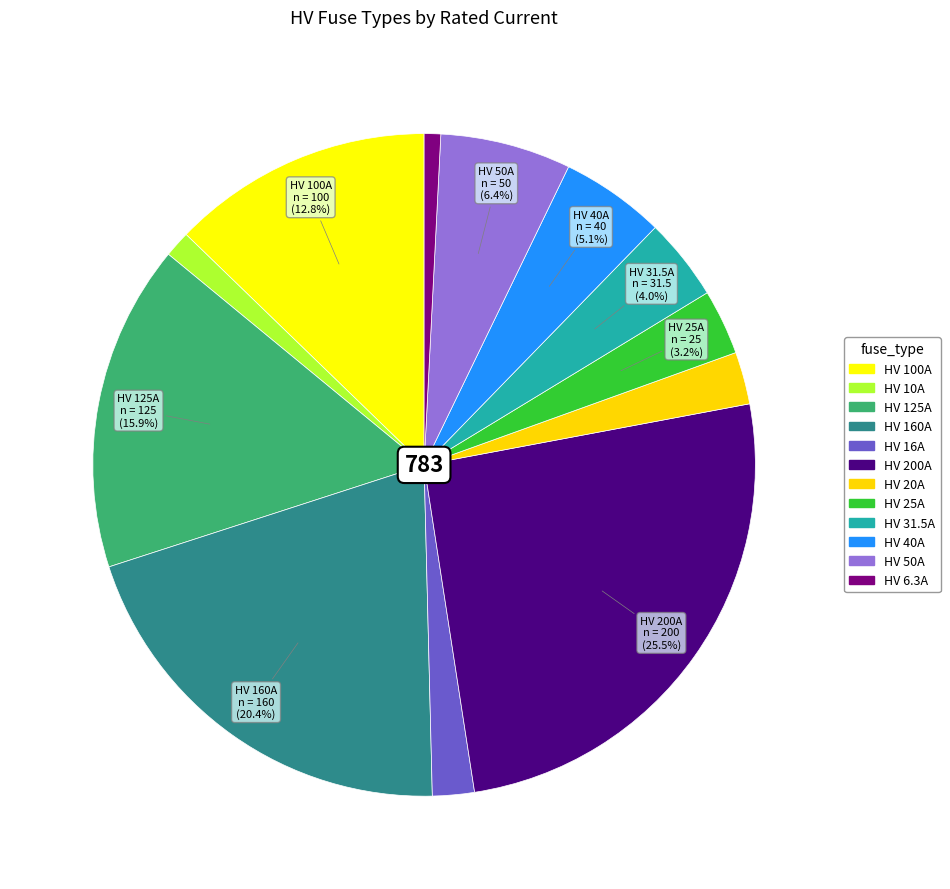

How many slices are in this pie chart?

12